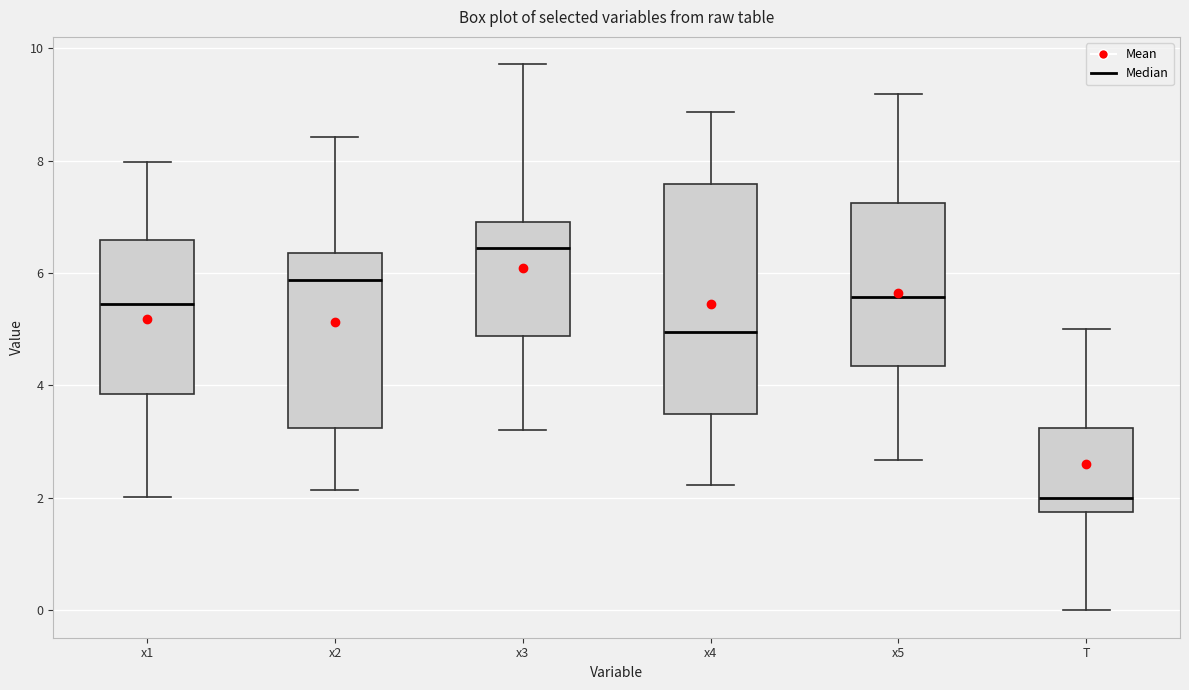

Which box's median line is the lowest?

T